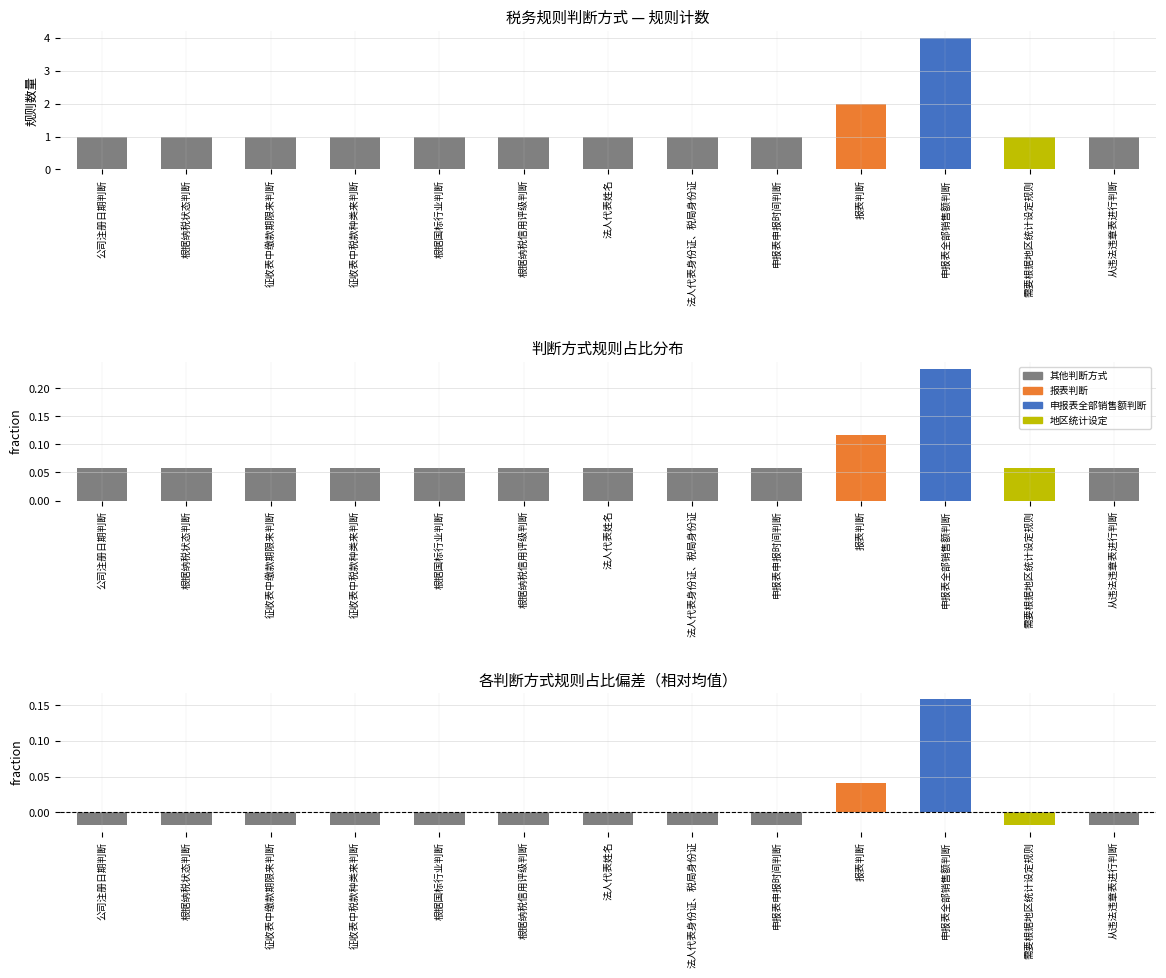

What is the difference between the highest and lowest values at 申报表全部销售额判断?

3.8